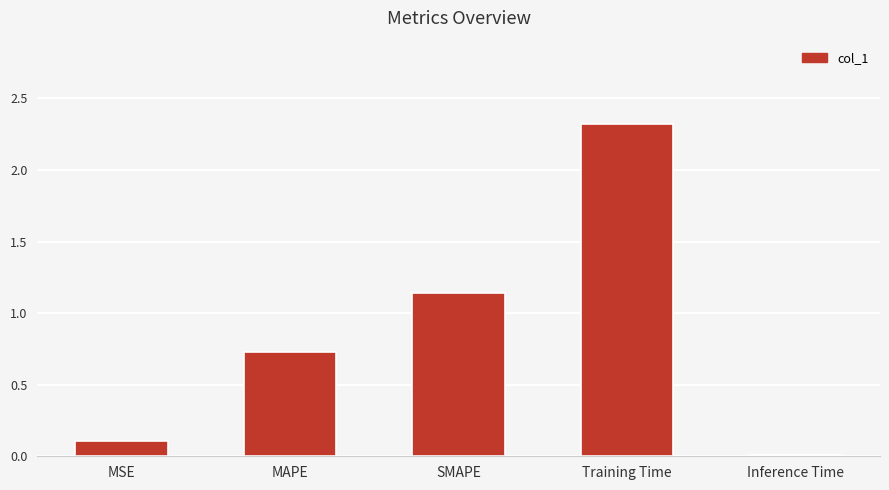

Count the number of categories in the chart.

5